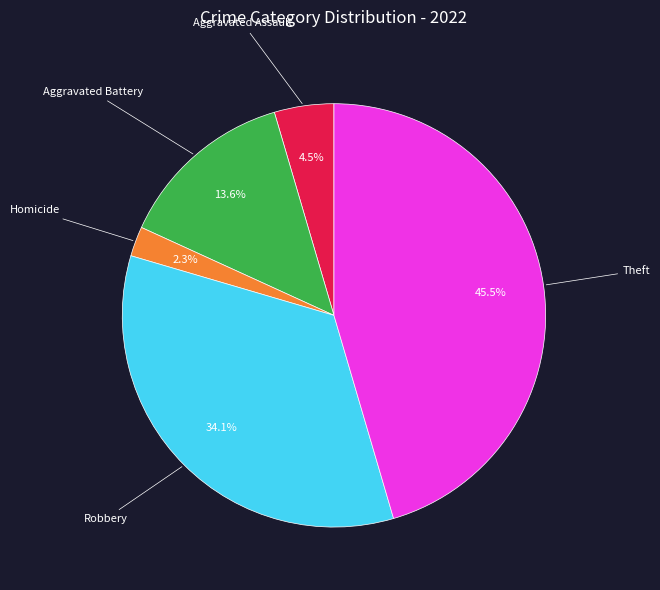

Is there any slice that represents more than half of the pie?

No